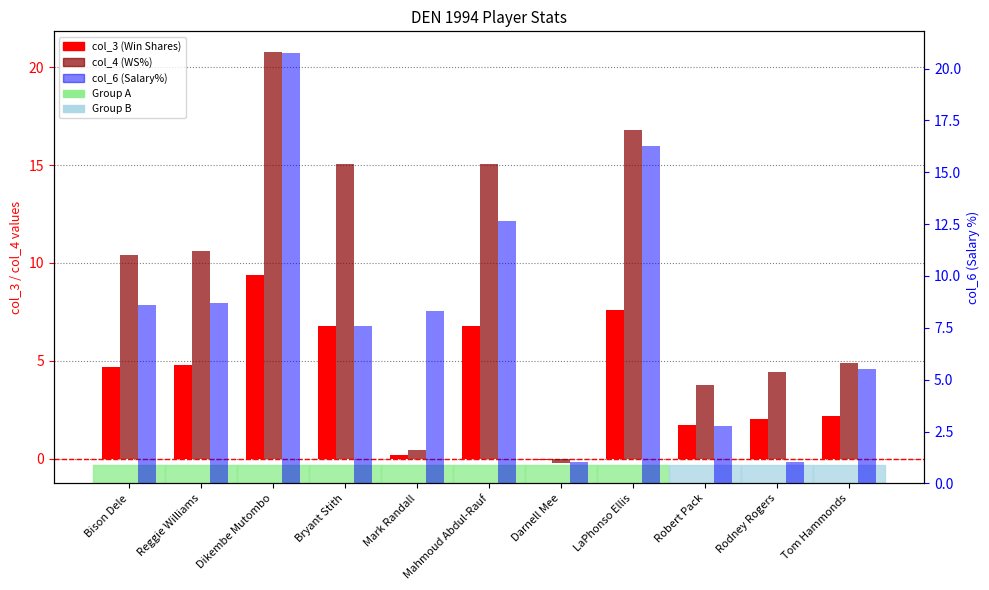

What is the difference between the second highest and second lowest values in the col_6 (Salary%) series?

15.2